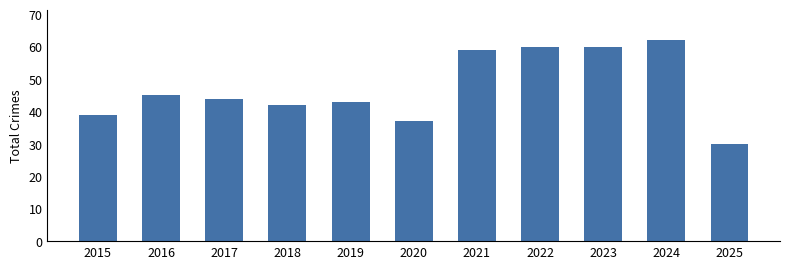

What is the sum of all values?

521